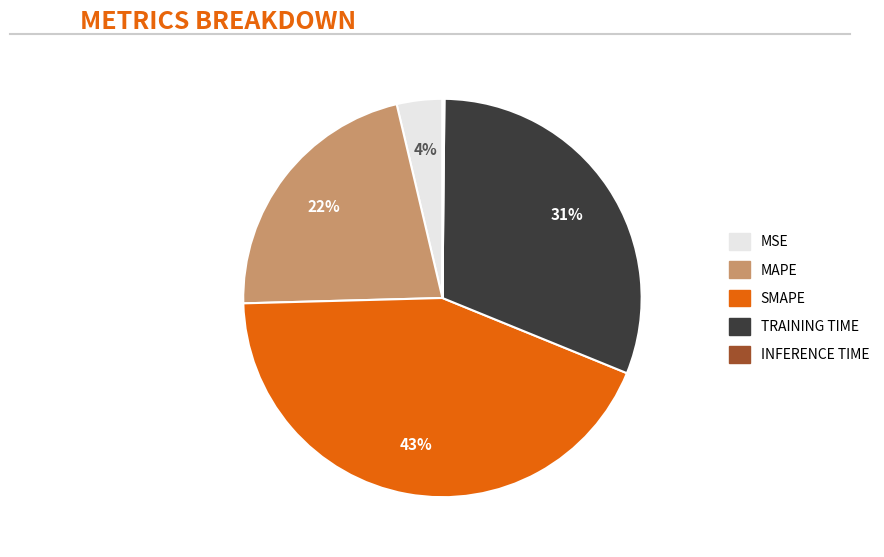

To the nearest percent, what is the difference between the largest and smallest slice percentages?

43%